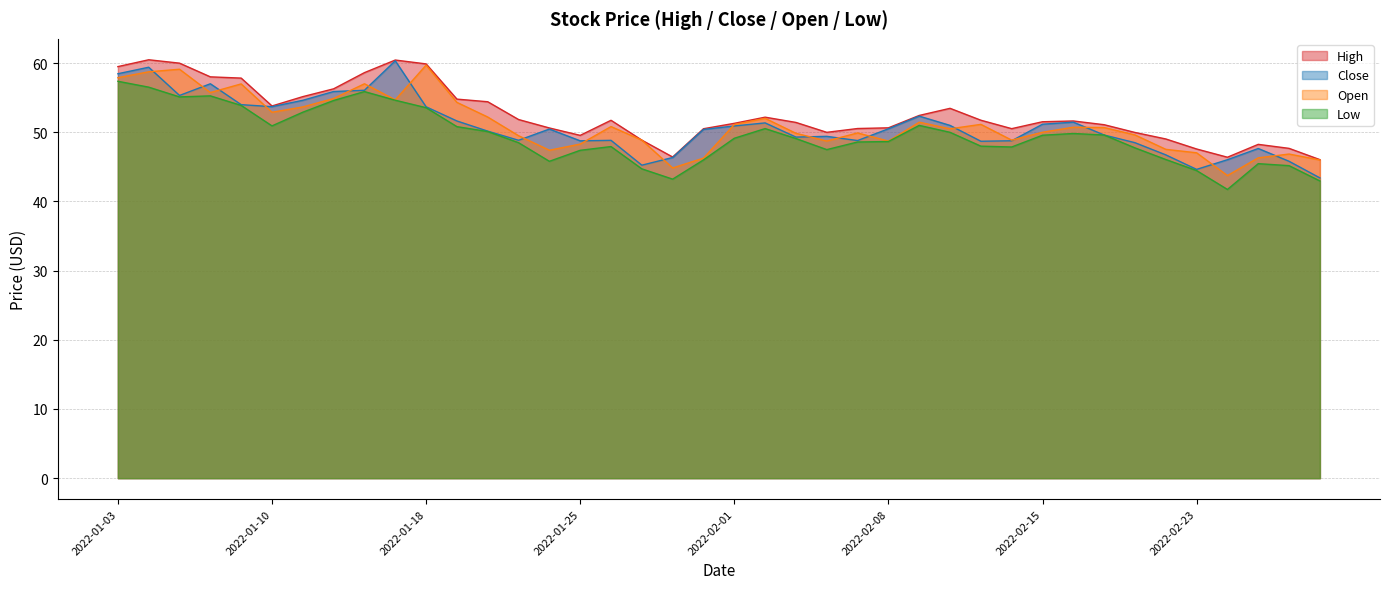

What is the difference between the Open values at 2022-01-07 and 2022-02-23?

10.0